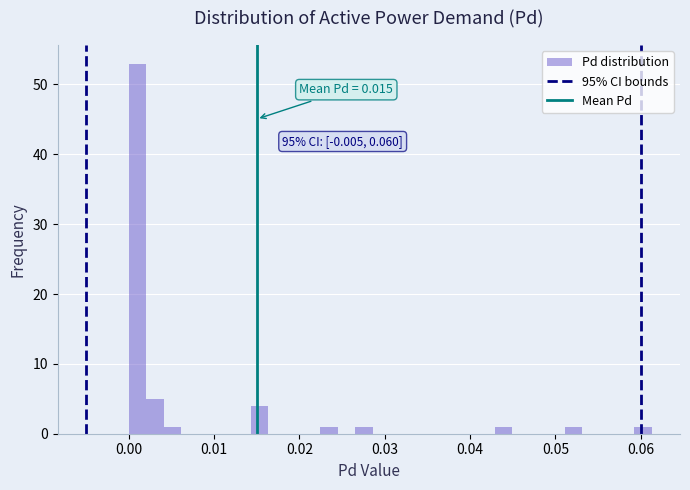

Read against the x-axis, roughly where is the centre of the tallest bar?

0.001